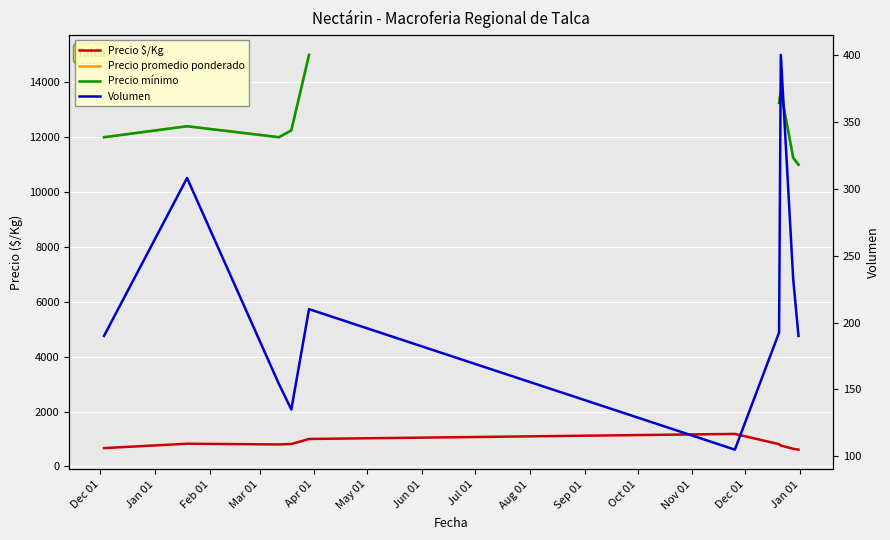

At which category is the sum across all series the highest?

Apr 01